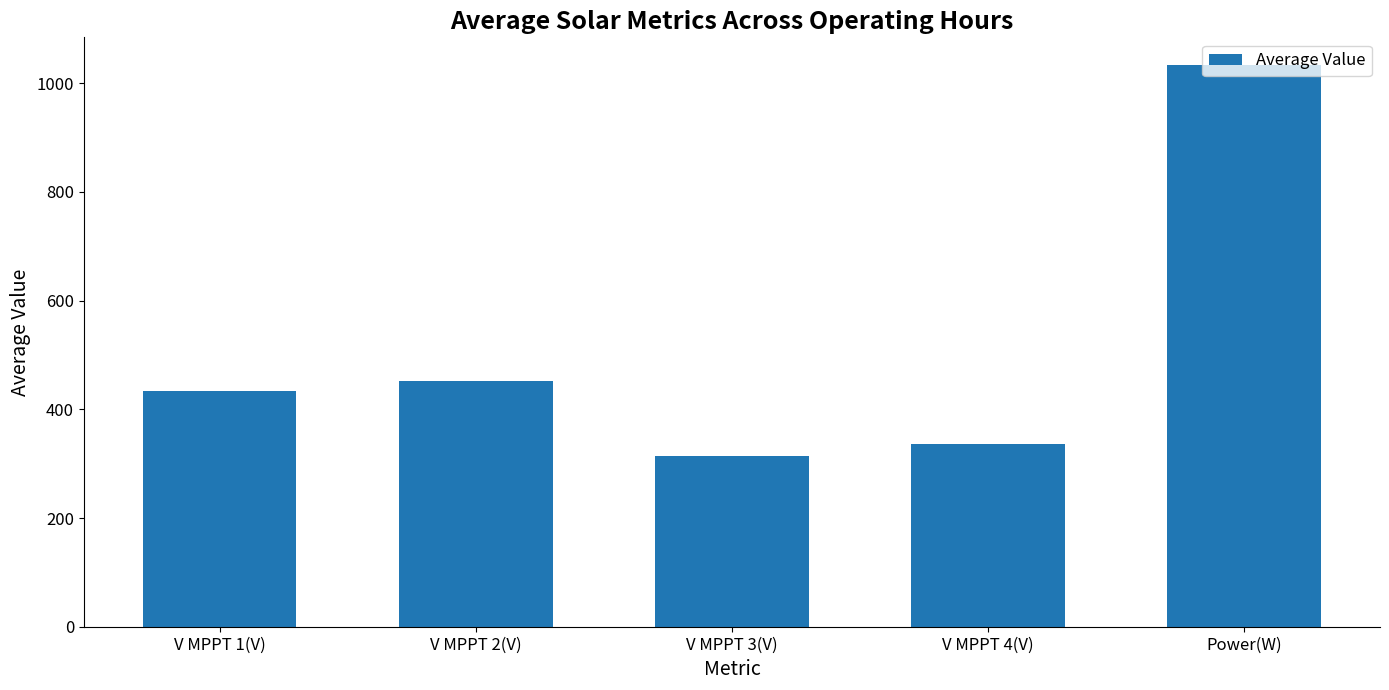

What value does the data have at Power(W)?

1032.8